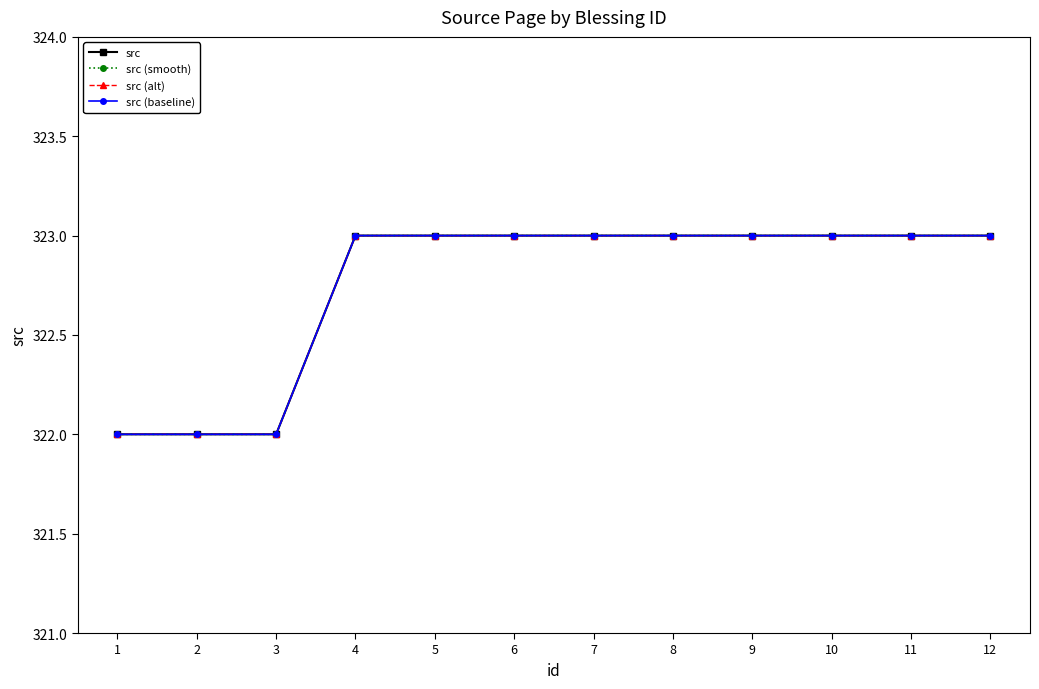

Which series changed the most between 5 and 7?

src